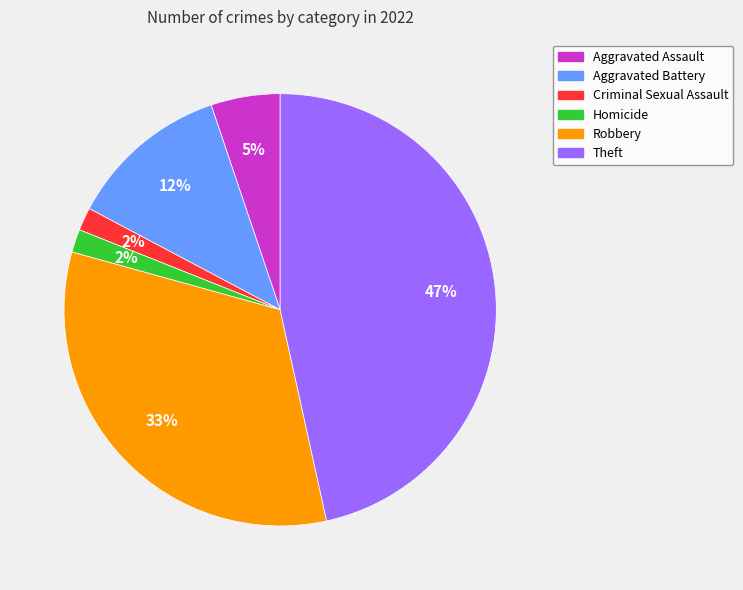

To the nearest percent, what is the difference between the largest and smallest slice percentages?

45%